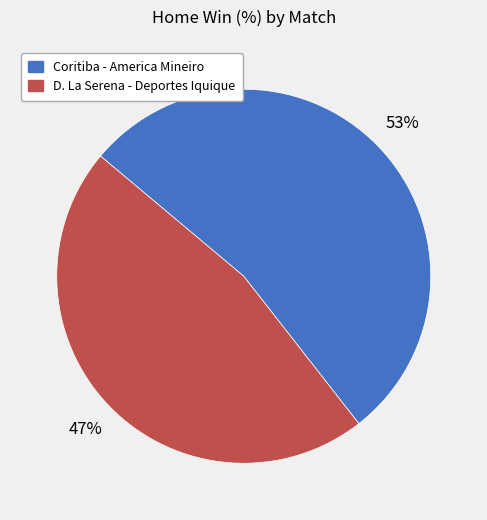

Approximately how many times larger is the value at D. La Serena - Deportes Iquique compared to Coritiba - America Mineiro?

0.9